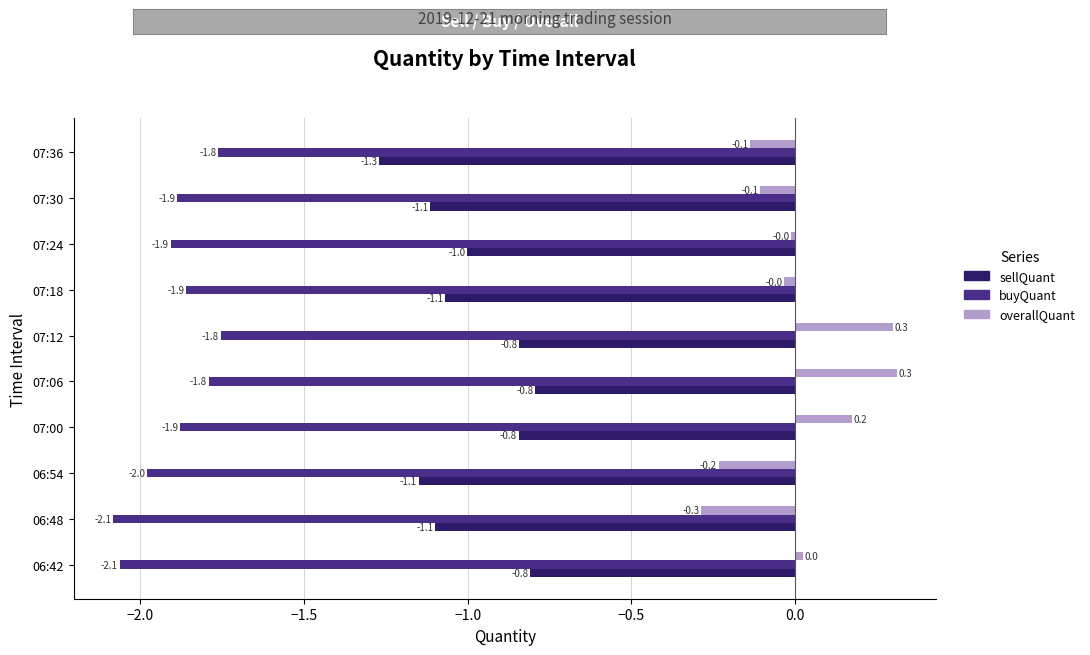

At 07:12, list the series in order from largest to smallest.

overallQuant, sellQuant, buyQuant